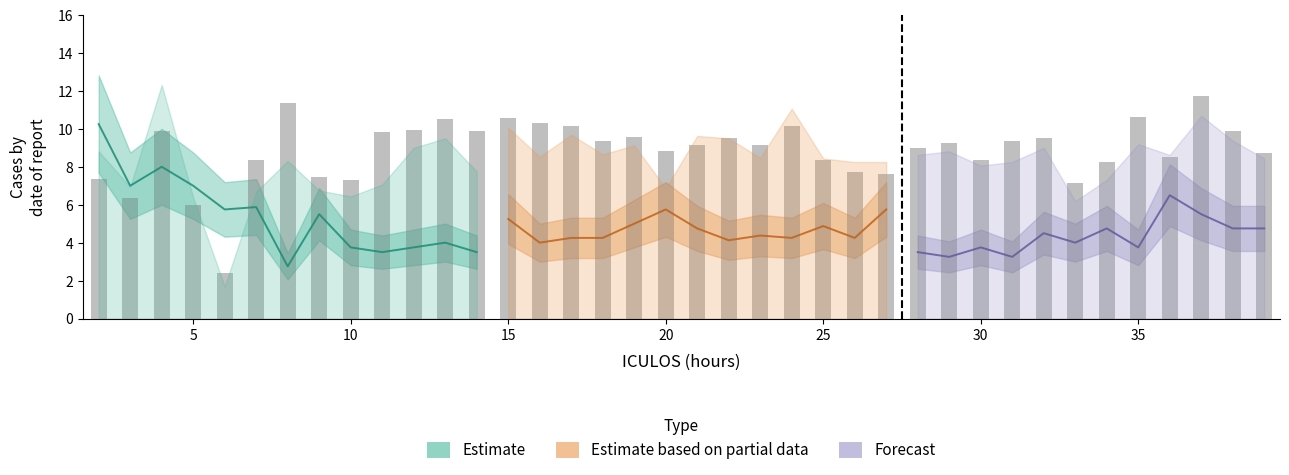

Are the bars horizontal?

No